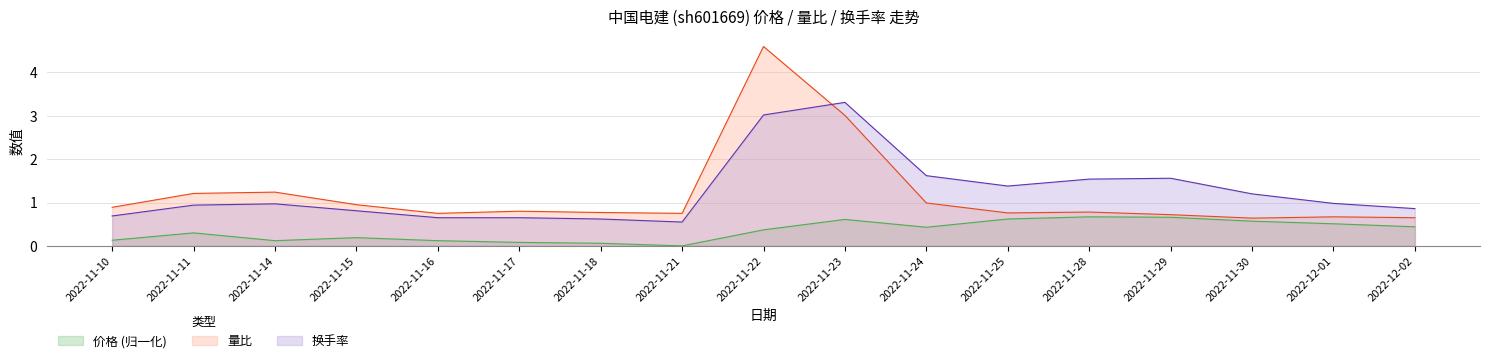

What is the average value of the 价格 series?

0.3